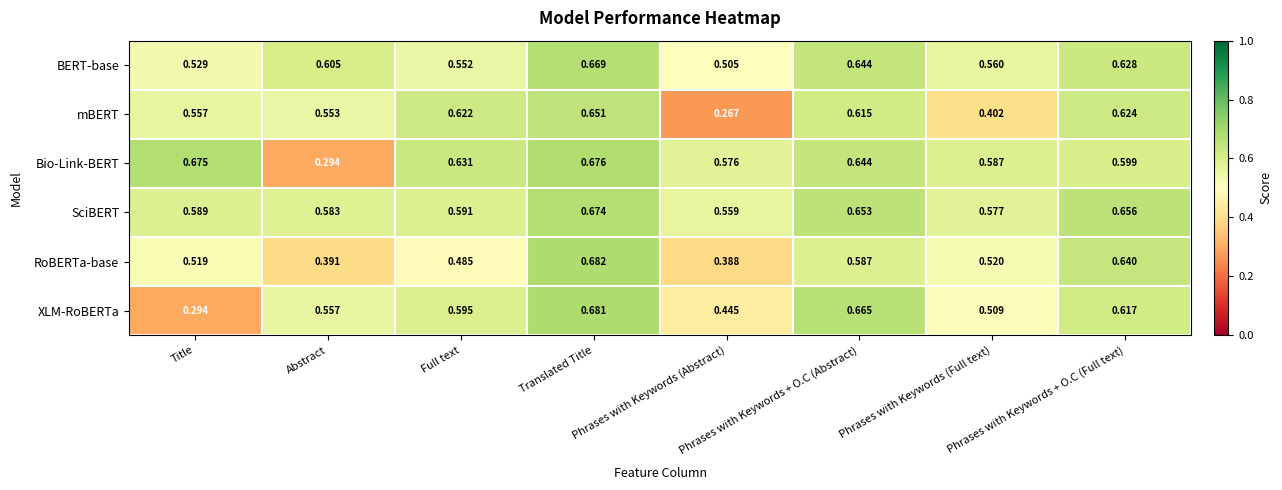

Which series has the largest total across all categories?

SciBERT